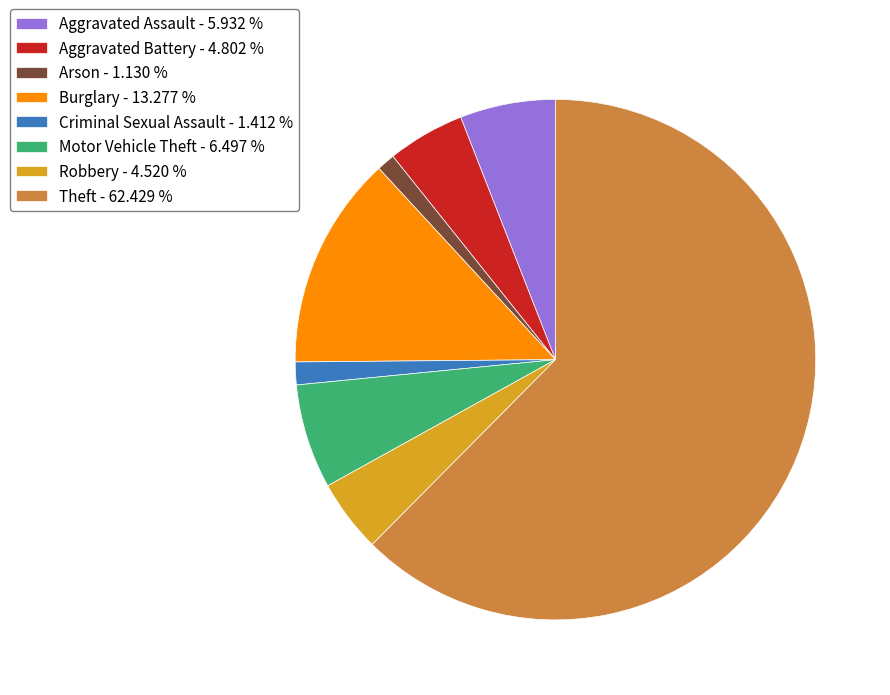

Which slice is the largest?

Theft